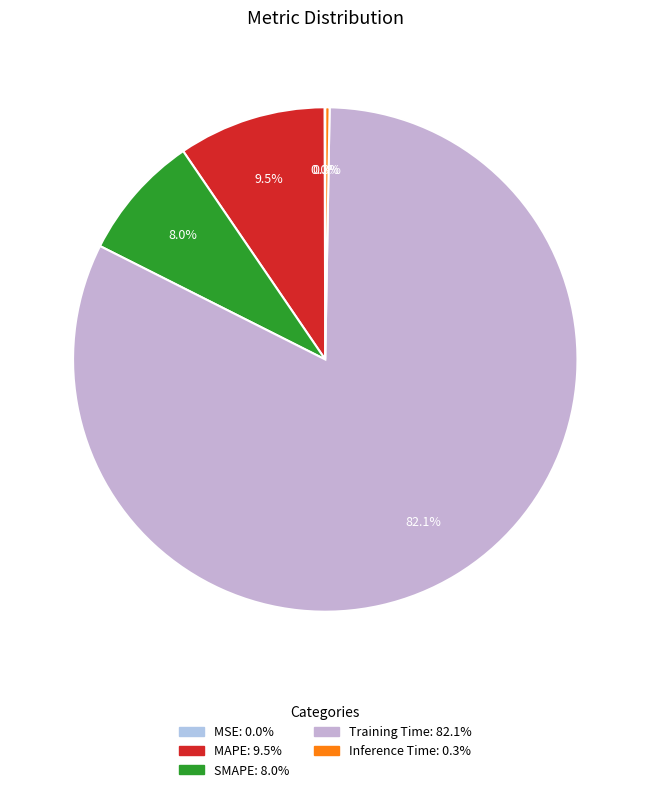

The MSE slice represents 1% of the pie. True or false?

False